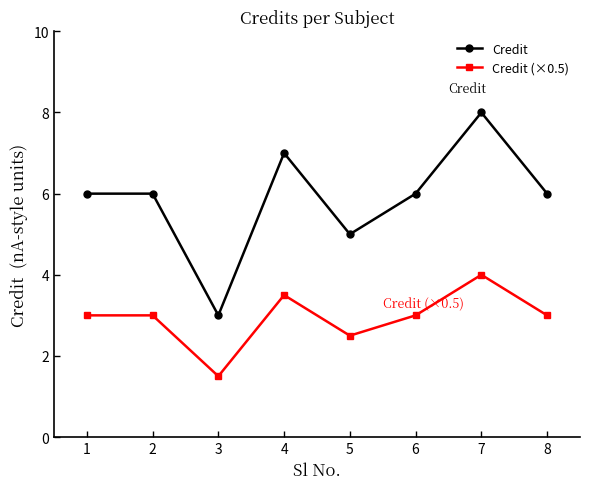

What is the difference between the Credit (×0.5) values at 5 and 4?

1.0